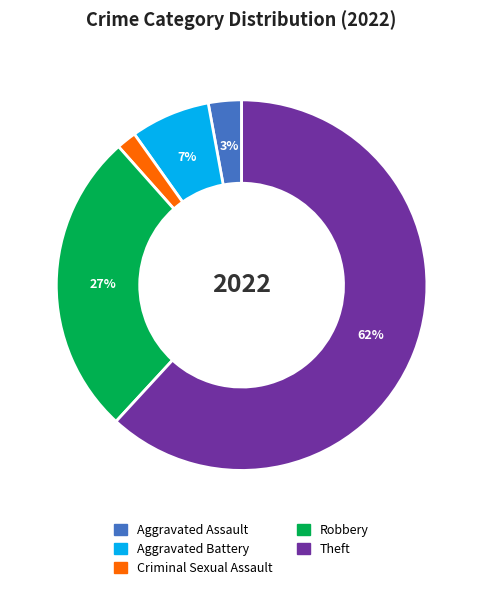

Does any single category account for the majority?

Yes